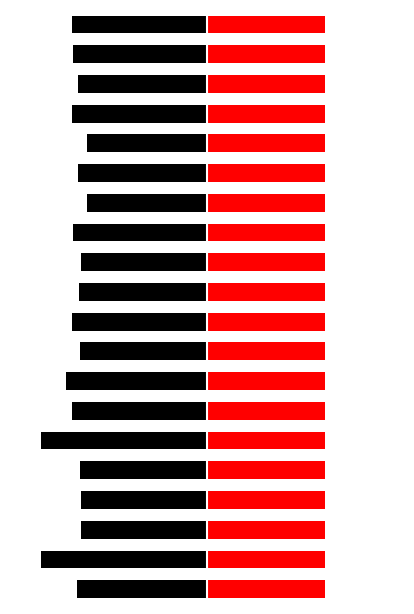

How many bars are there in each group?

2